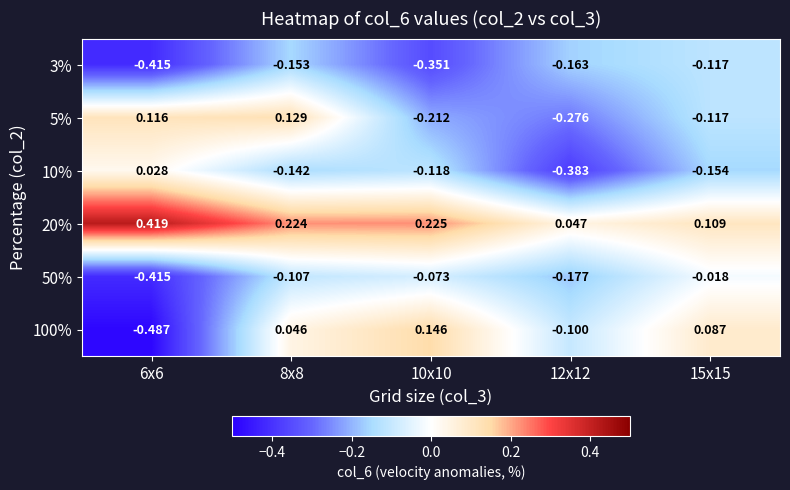

Is the value of 20% at 6x6 greater than the value of 5% at 15x15?

Yes